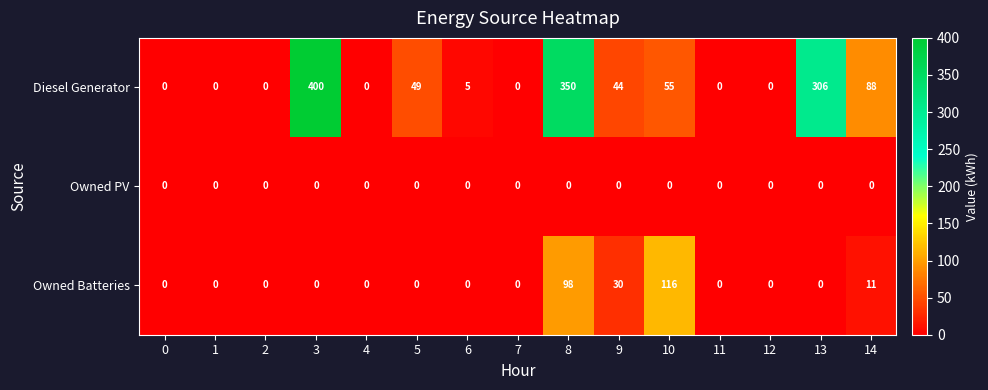

List the series in order of their overall mean, lowest first.

Owned PV, Owned Batteries, Diesel Generator